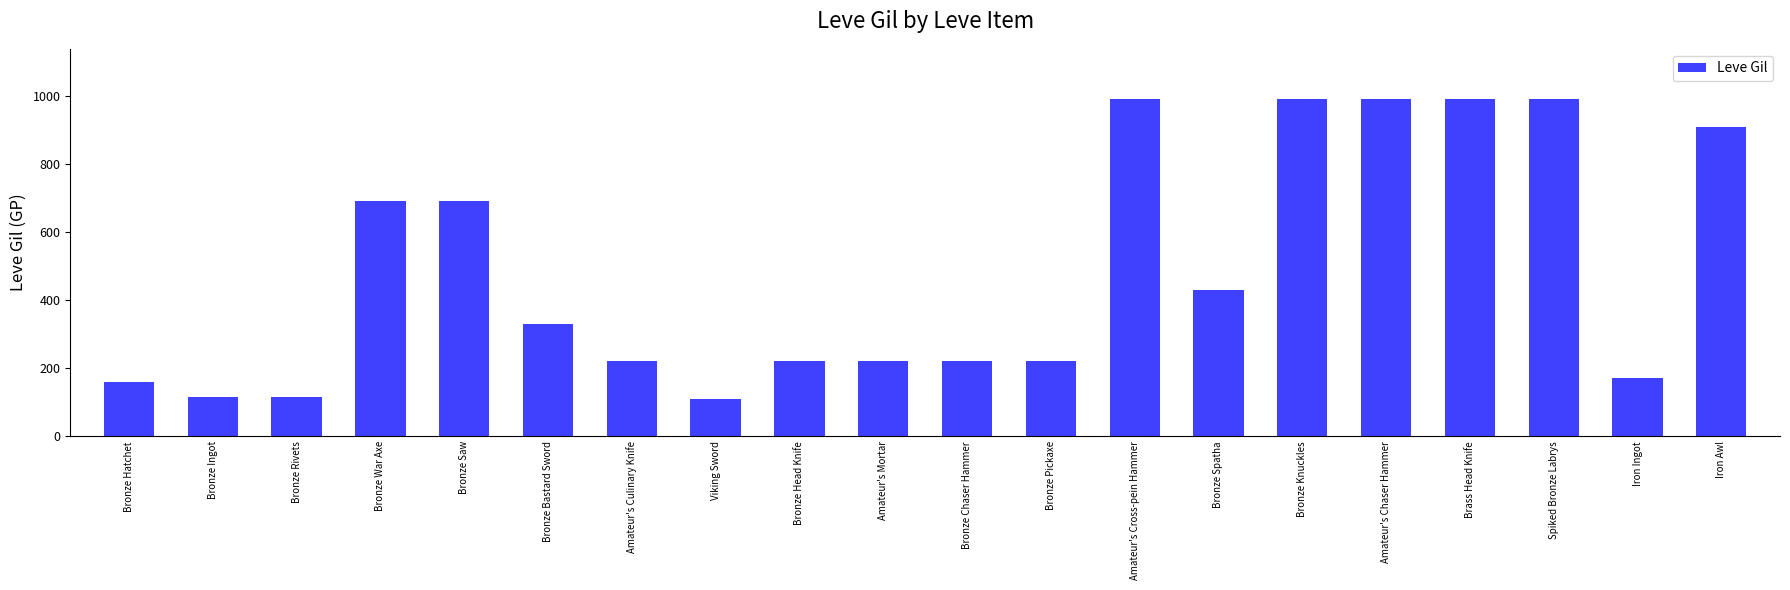

What is the minimum value shown in the chart?

110